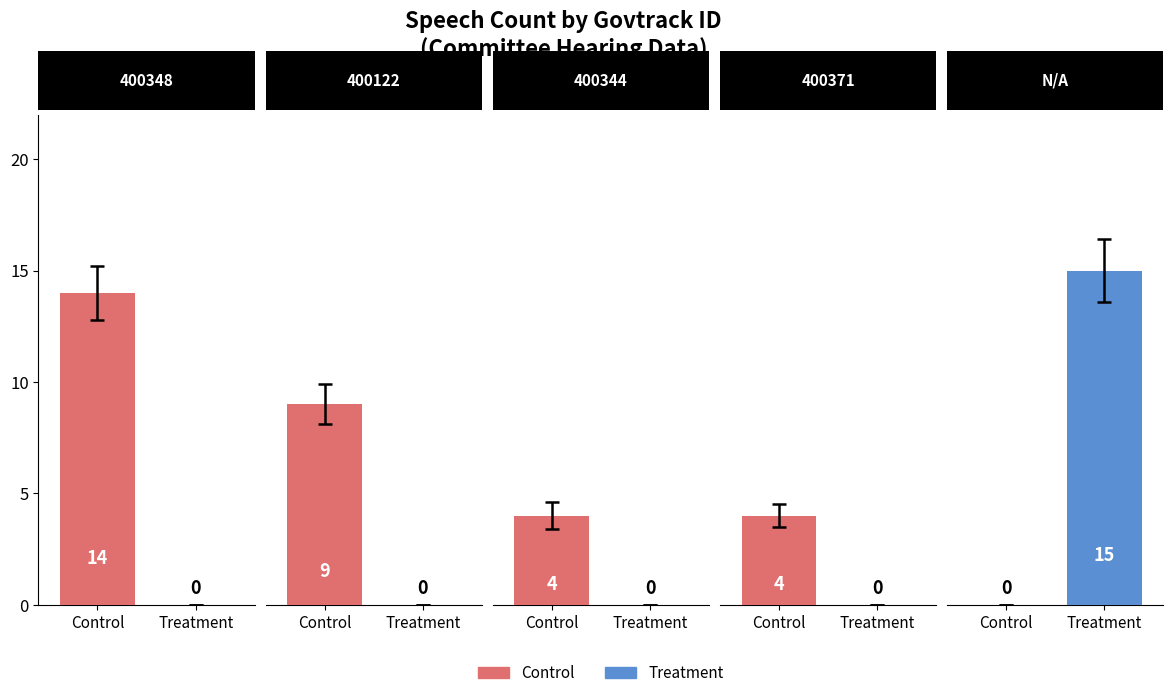

What are all the series names shown in the legend?

Control, Treatment